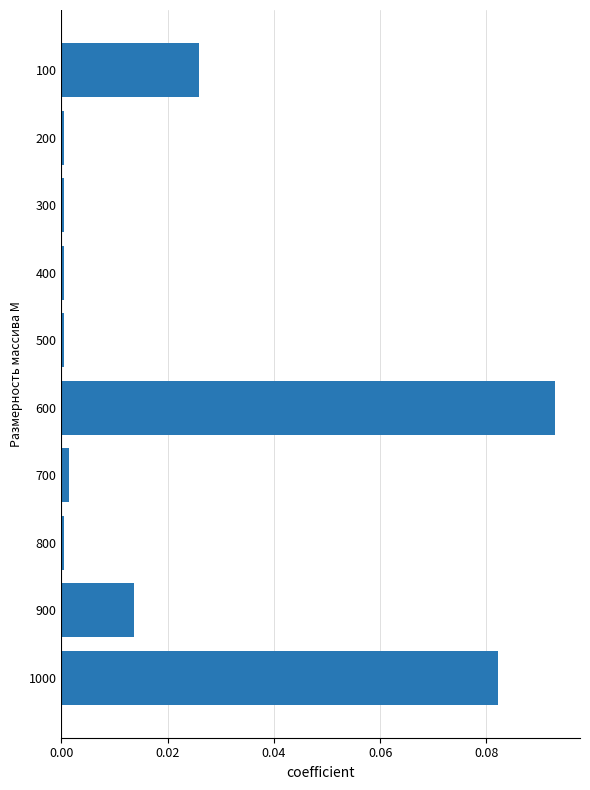

How many distinct data groups are displayed?

1